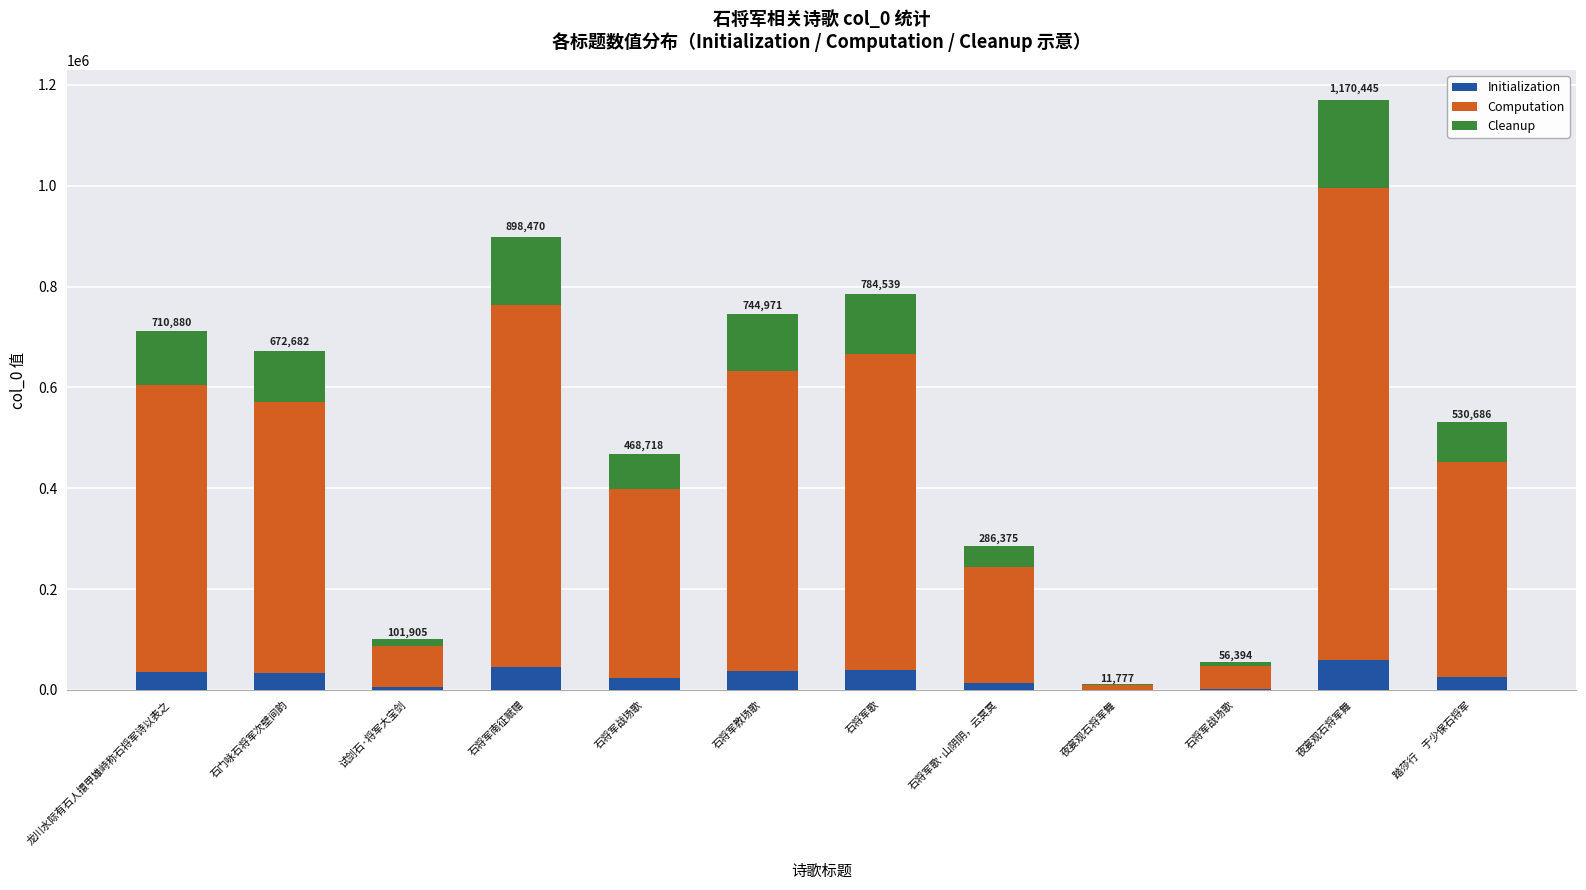

Are the bars horizontal?

No